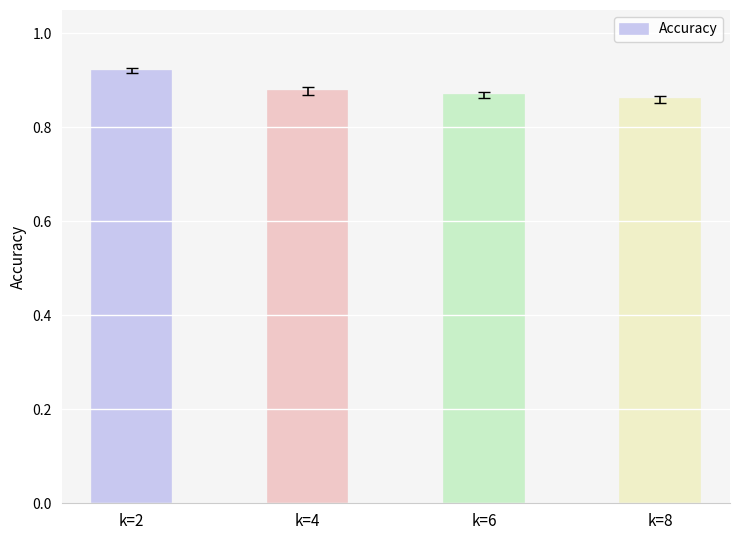

The chart shows a value of 0.2 at k=8. True or false?

False